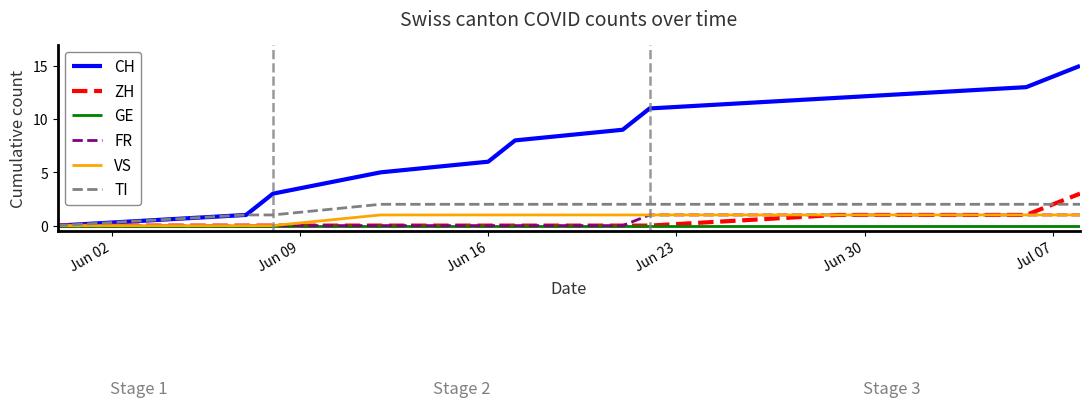

What is the greatest value displayed?

15